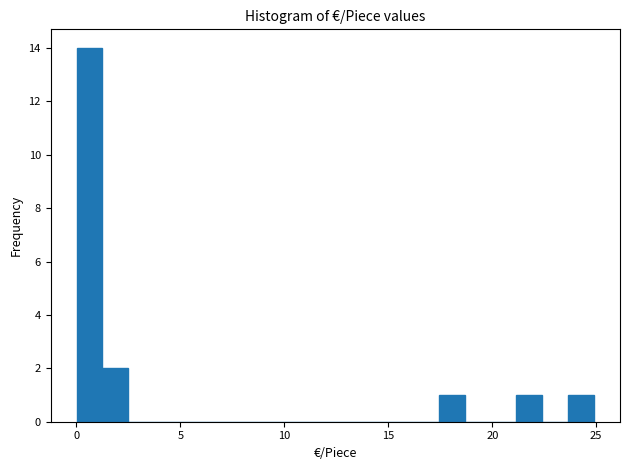

Around what value on the x-axis is the tallest bar? Give the approximate position of its centre, as read against the axis.

0.5